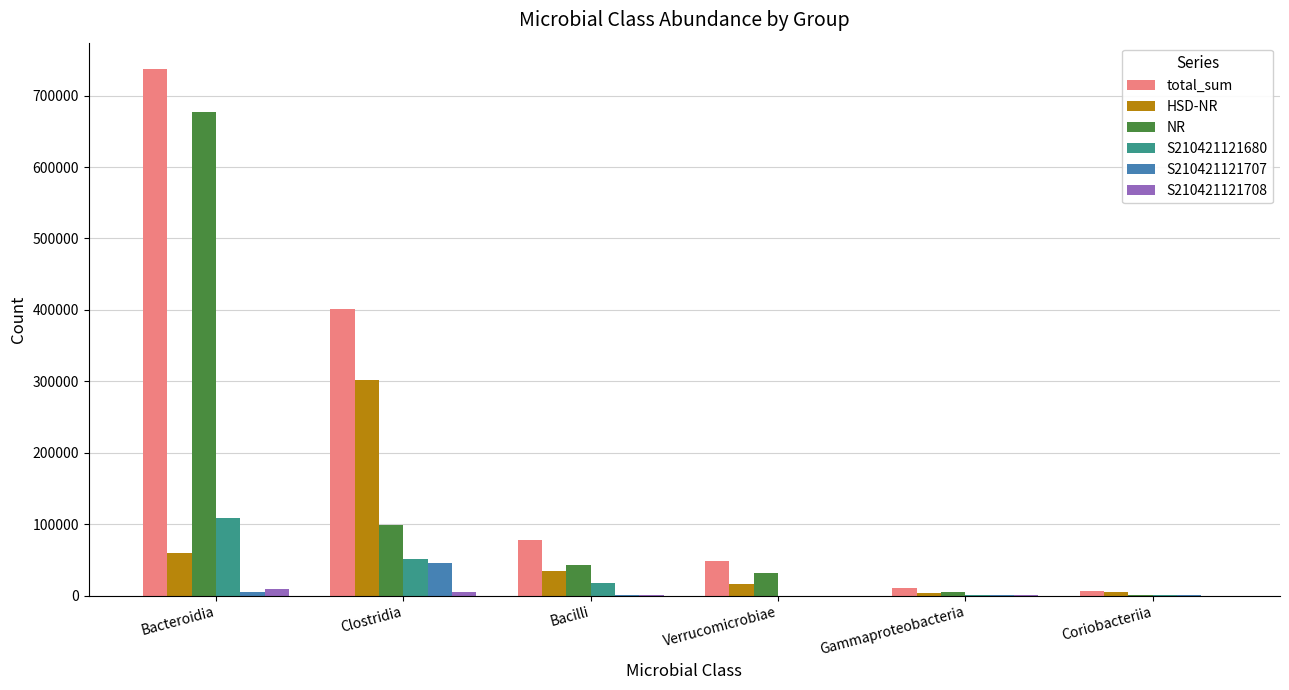

What value does the HSD-NR series have at Verrucomicrobiae?

16478